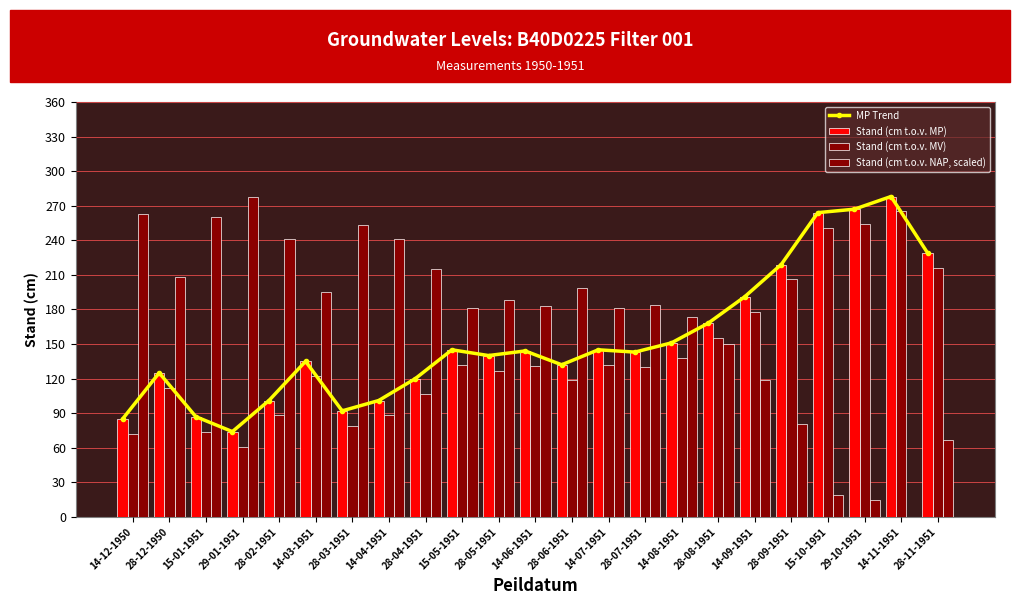

What is the label of the 7th bar from the left?

28-03-1951